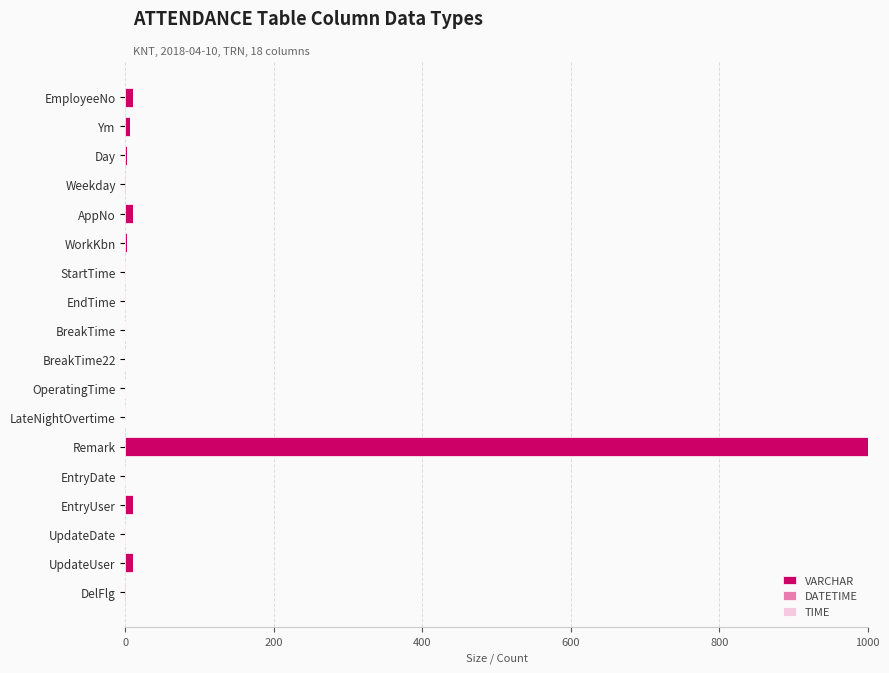

At which label does VARCHAR reach its peak?

Remark